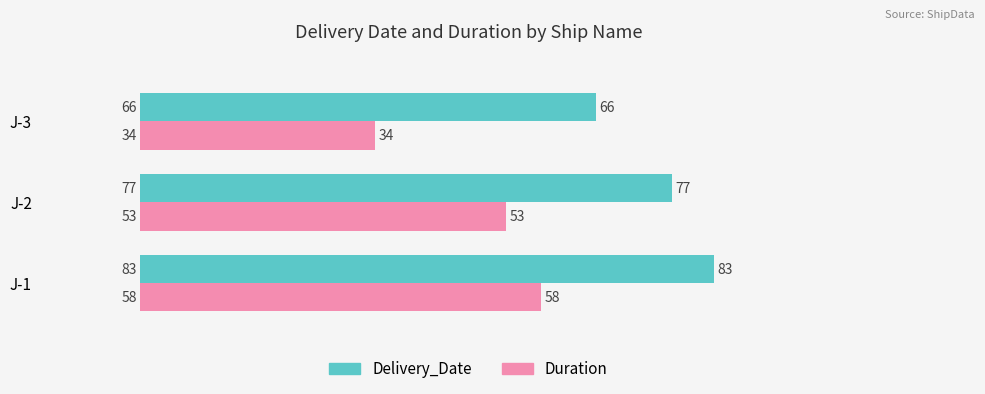

At which category is the sum across all series the highest?

J-1